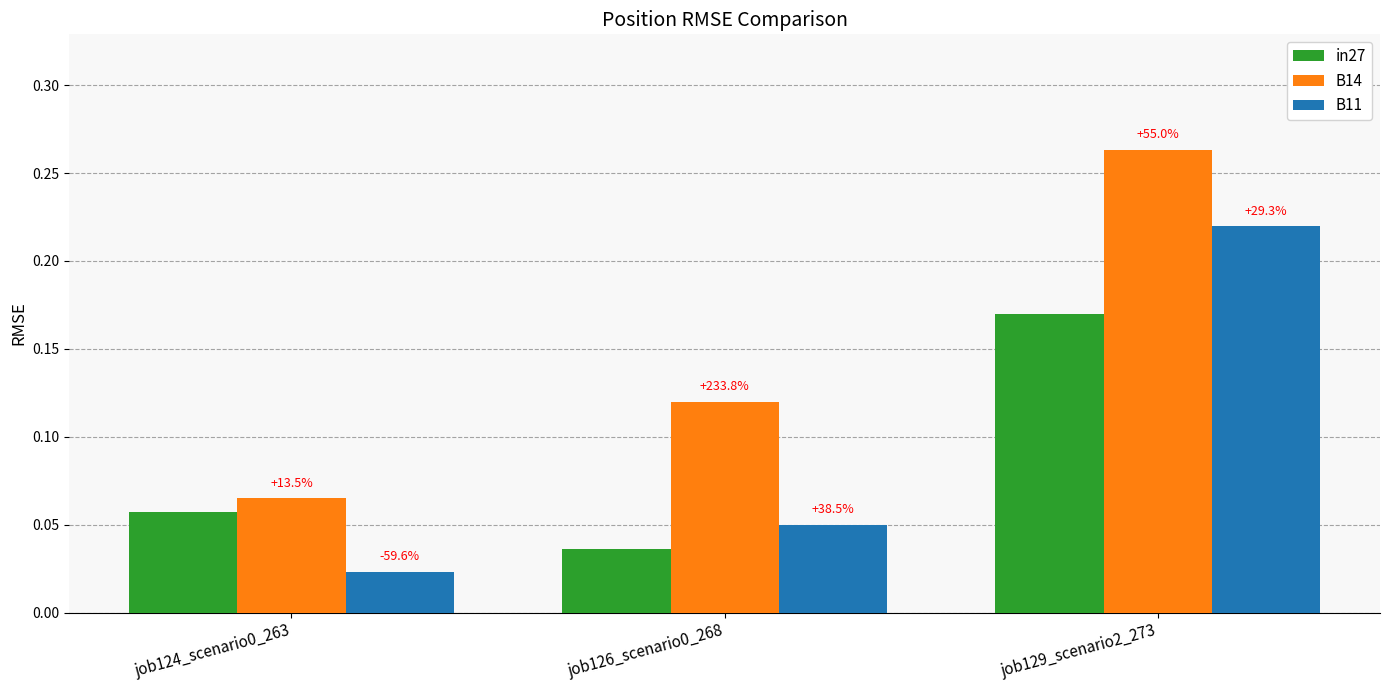

Does the chart contain stacked bars?

No